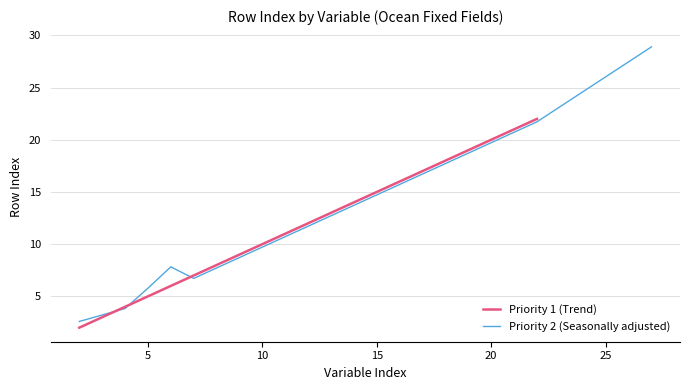

Count the number of categories in the chart.

5